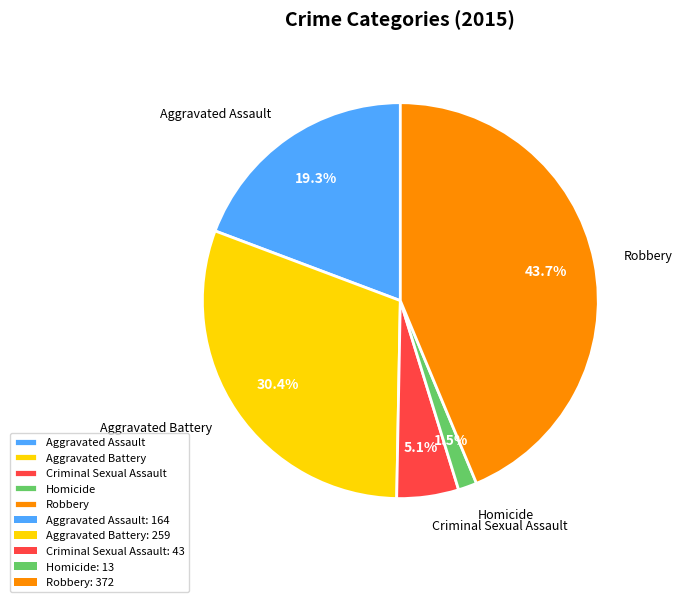

Is it true that Robbery is 54% of the pie?

False